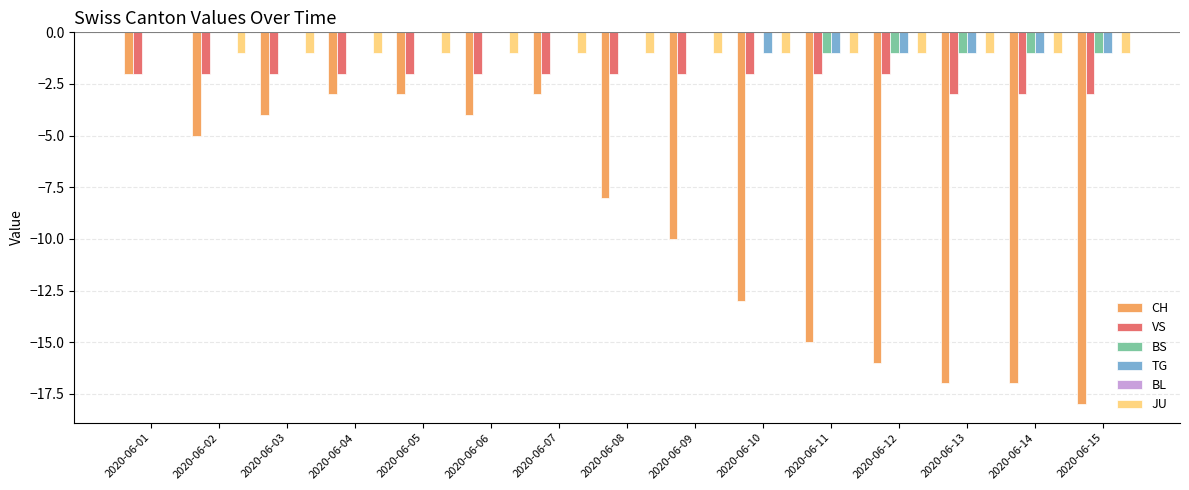

The value of TG at 2020-06-14 is -1. True or false?

True